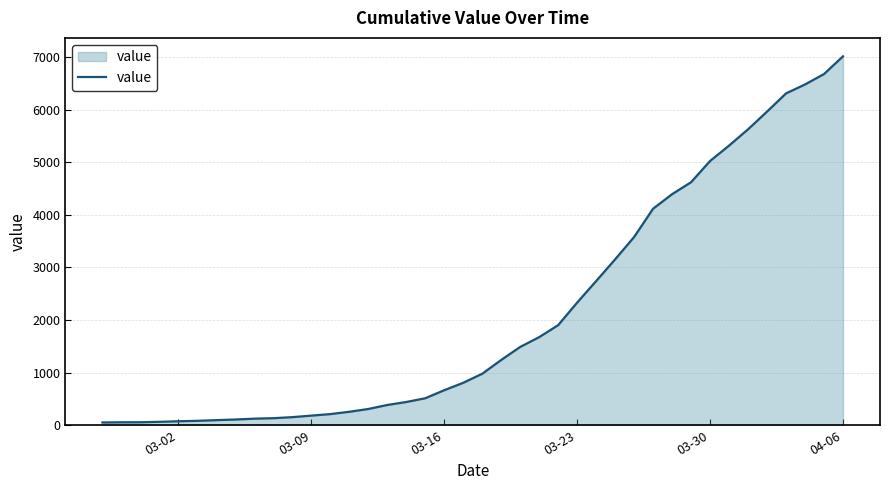

What is the difference between the maximum and minimum values?

6961